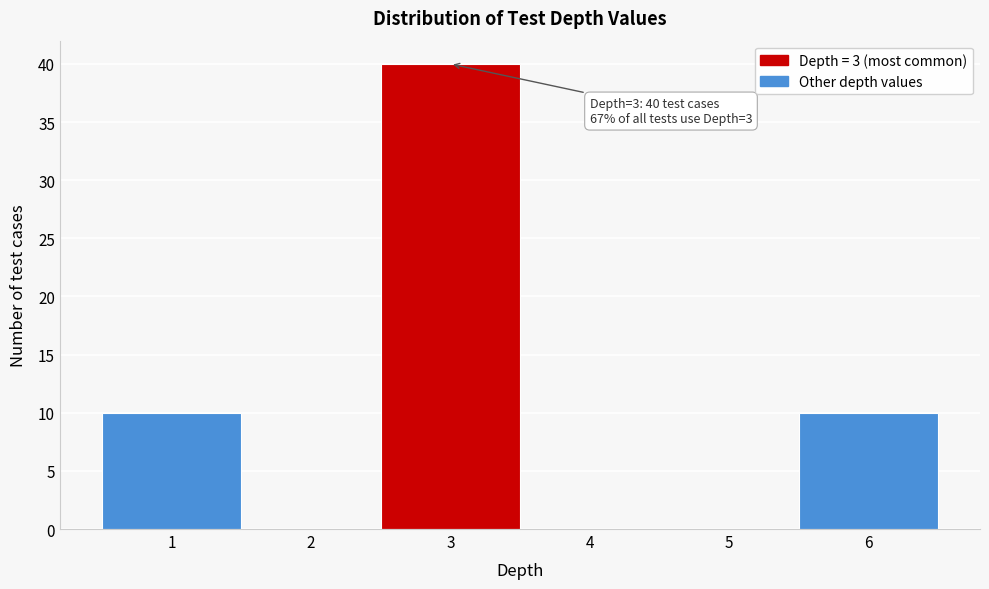

Reading right to left, list all the values displayed in this chart.

6=10	5=0	4=0	3=40	2=0	1=10